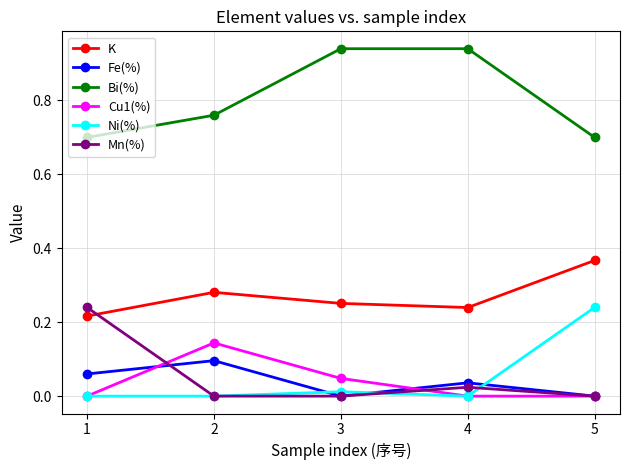

The Mn(%) series shows 0.0 at 5. True or false?

True